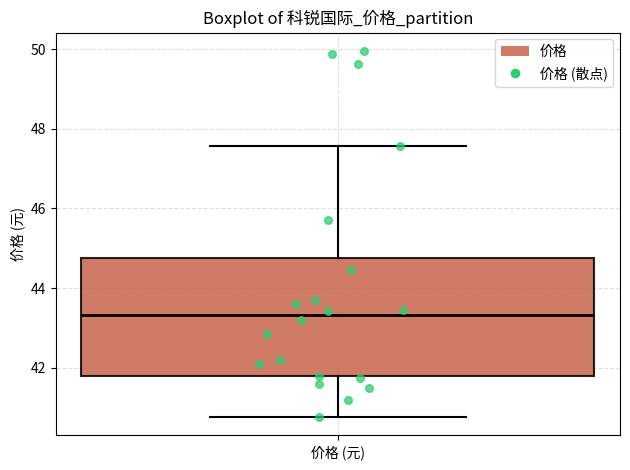

Transcribe this box plot: give where the median line is, the range the box spans, and where the two whiskers end, as read against the y-axis. The values are not printed on the chart, so give them approximately, as read against the axis.

median 43.4, box 41.8 to 44.8, whiskers 40.8 to 47.6